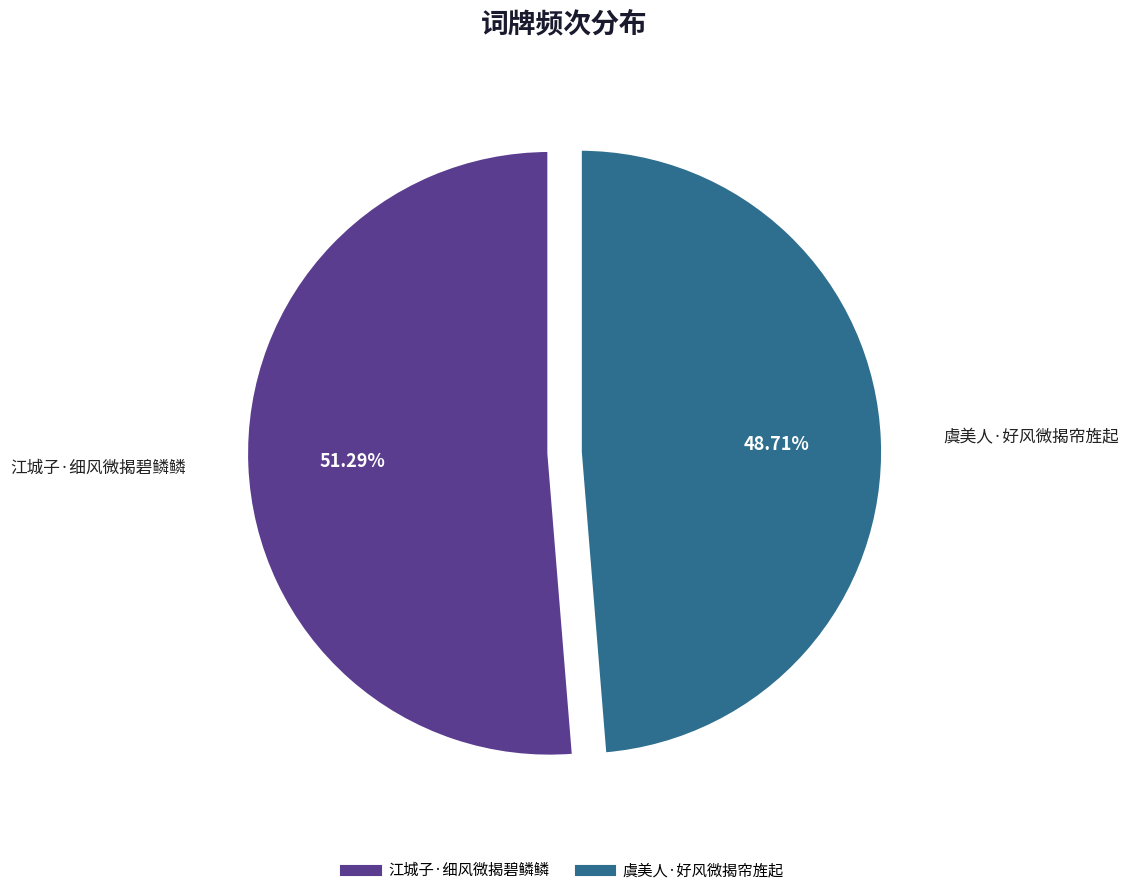

What is the largest slice in the pie chart?

江城子·细风微揭碧鳞鳞